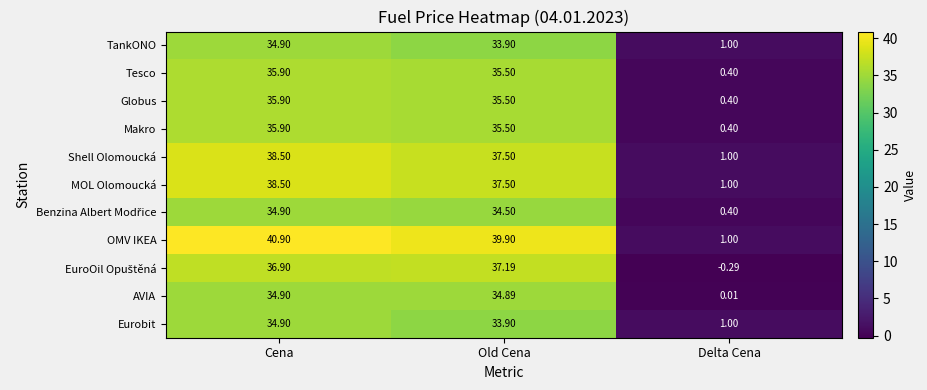

Which category has the highest value across all series?

Cena